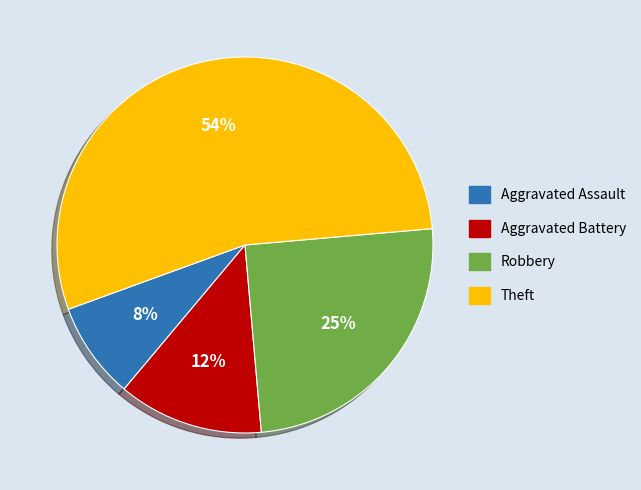

Between Theft and Aggravated Battery, which is larger?

Theft